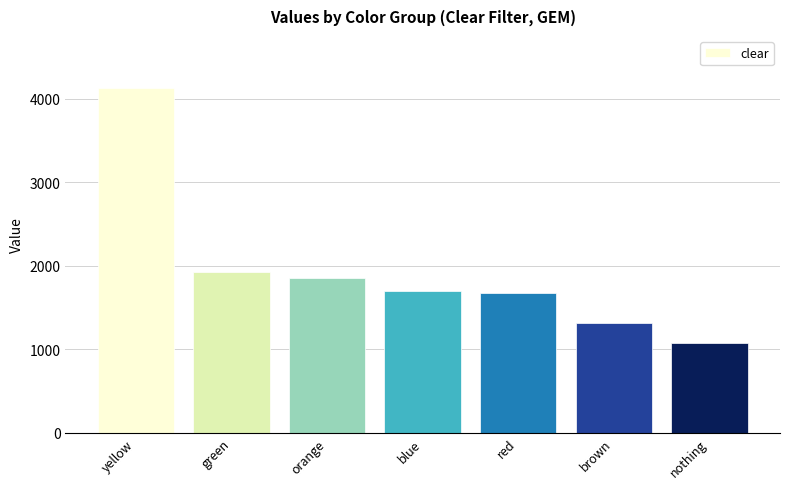

What value does the data have at orange?

1857.3